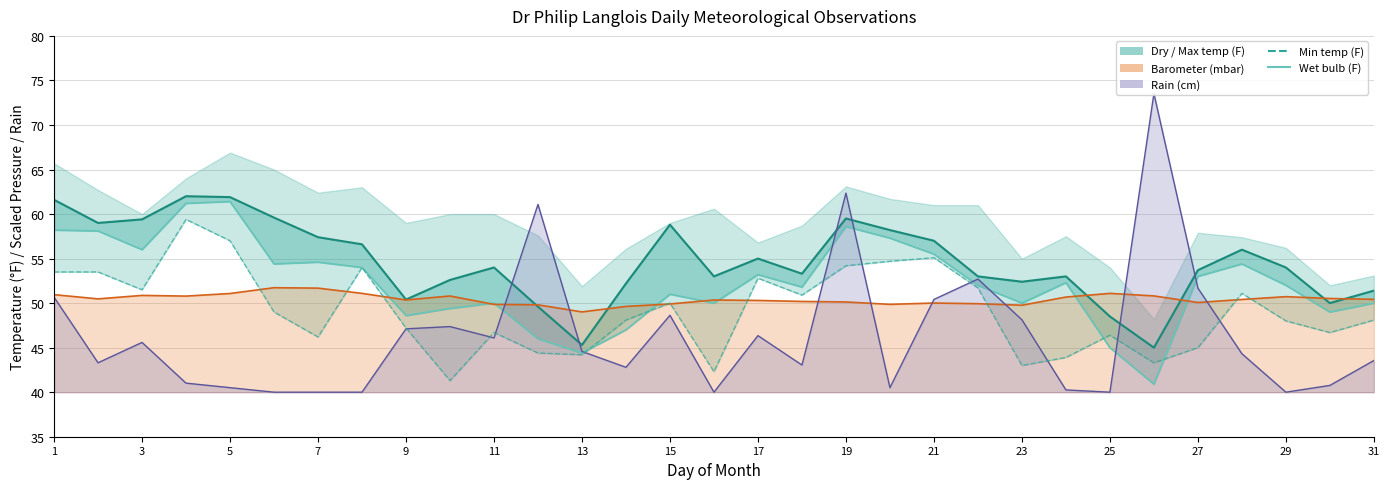

How many points are lower than both their immediate neighbors (excluding endpoints)?

9